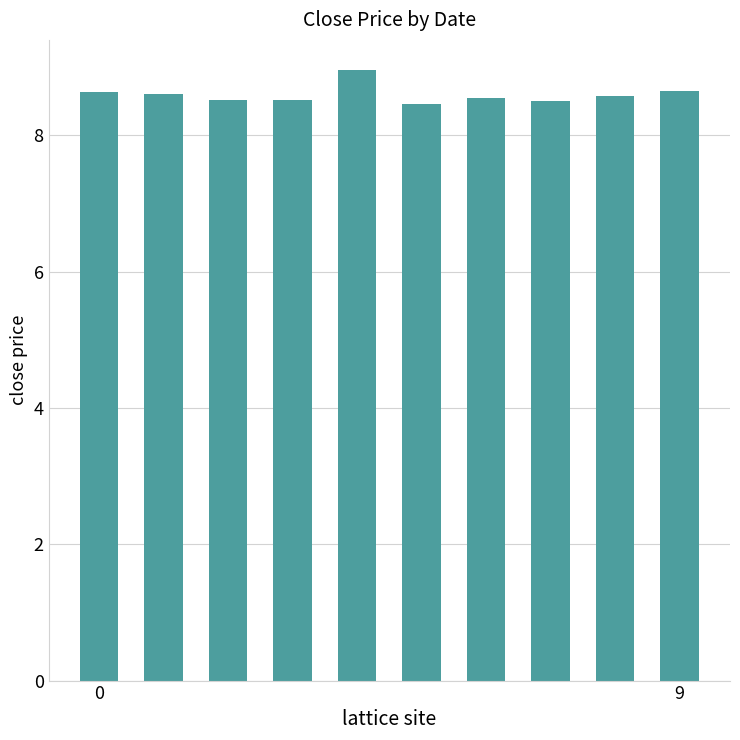

What is the difference between the maximum and minimum values?

0.5